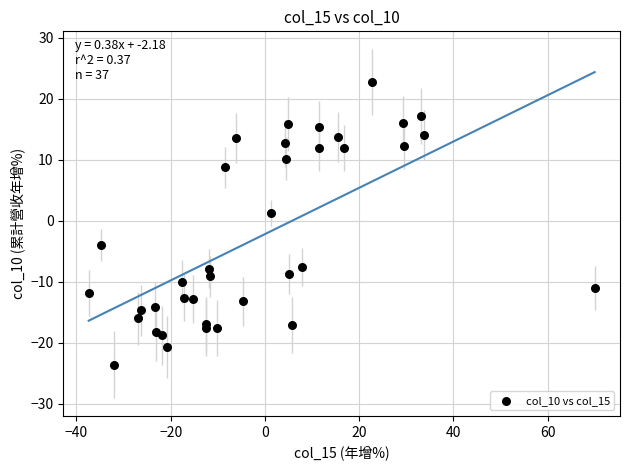

What Y value in the scatter plot is closest to 0?

1.3